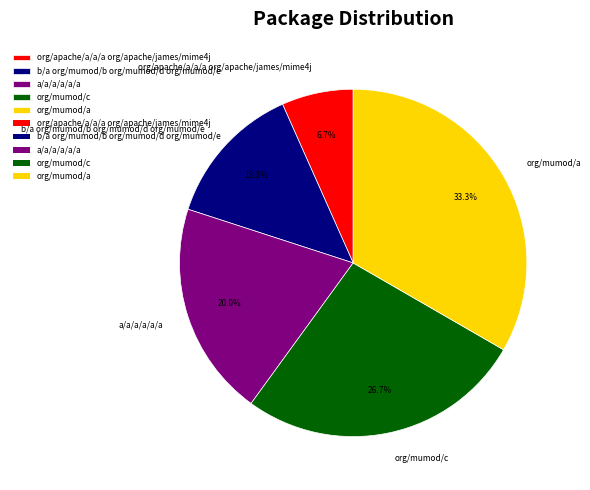

Is it true that org/apache/a/a/a org/apache/james/mime4j is 7% of the pie?

True